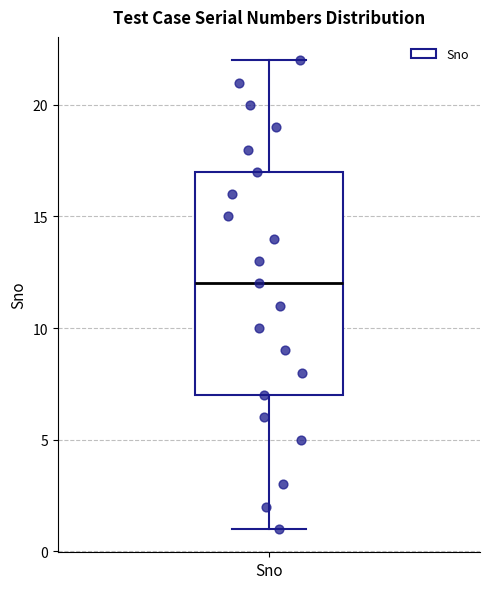

Where is the lower edge of the box for Sno on the y-axis? The values are not printed on the chart, so give them approximately, as read against the axis.

7